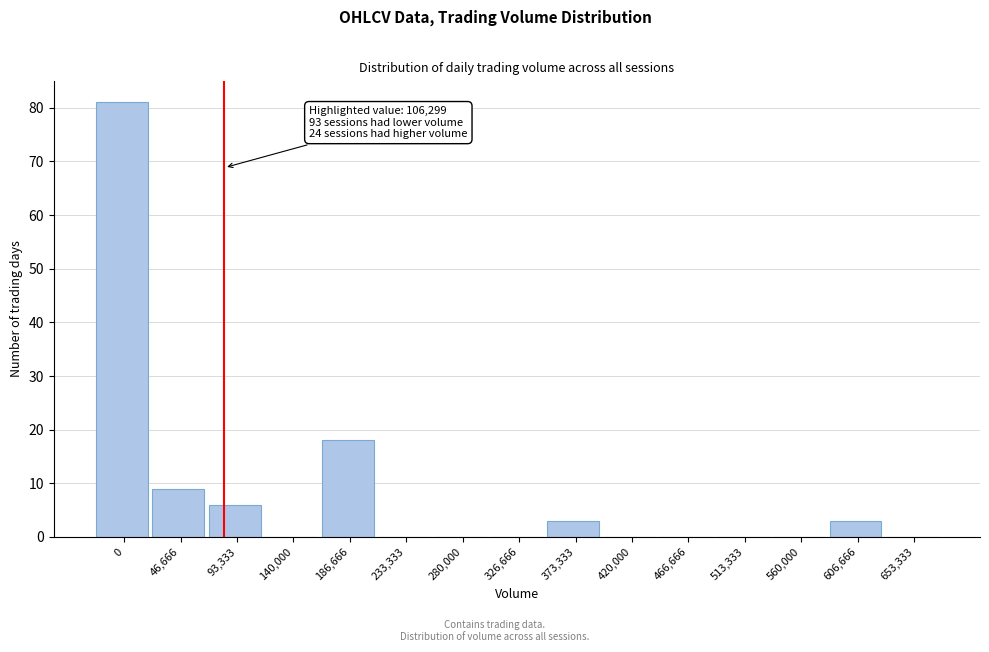

Reading left to right, what are all the values shown in this chart?

0=81	46,666=9	93,333=6	140,000=0	186,666=18	233,333=0	280,000=0	326,666=0	373,333=3	420,000=0	466,666=0	513,333=0	560,000=0	606,666=3	653,333=0